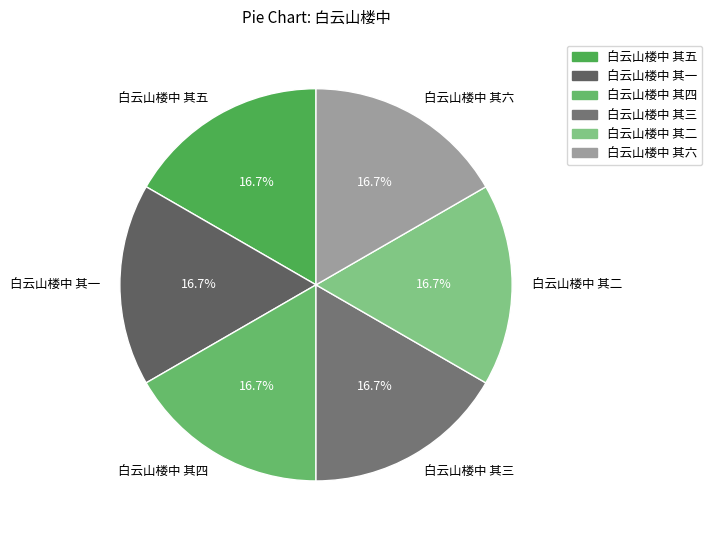

Approximately how many times larger is the value at 白云山楼中 其二 compared to 白云山楼中 其三?

1.0